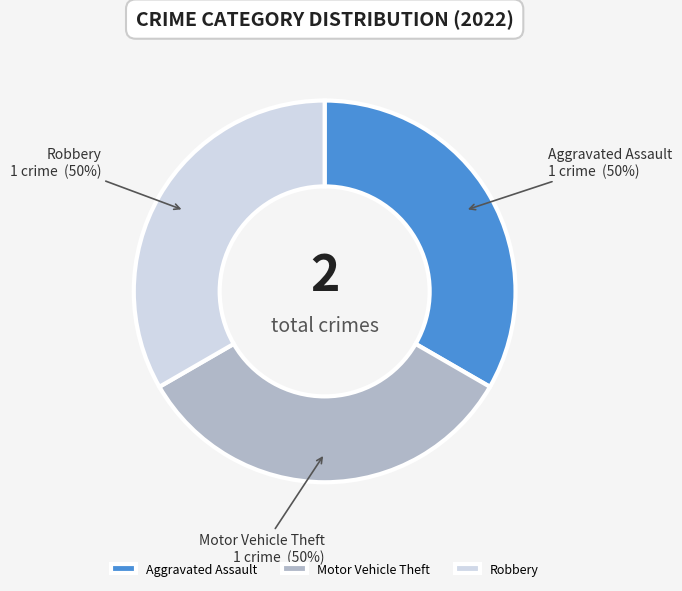

Approximately how many times larger is the value at Robbery compared to Aggravated Assault?

1.0